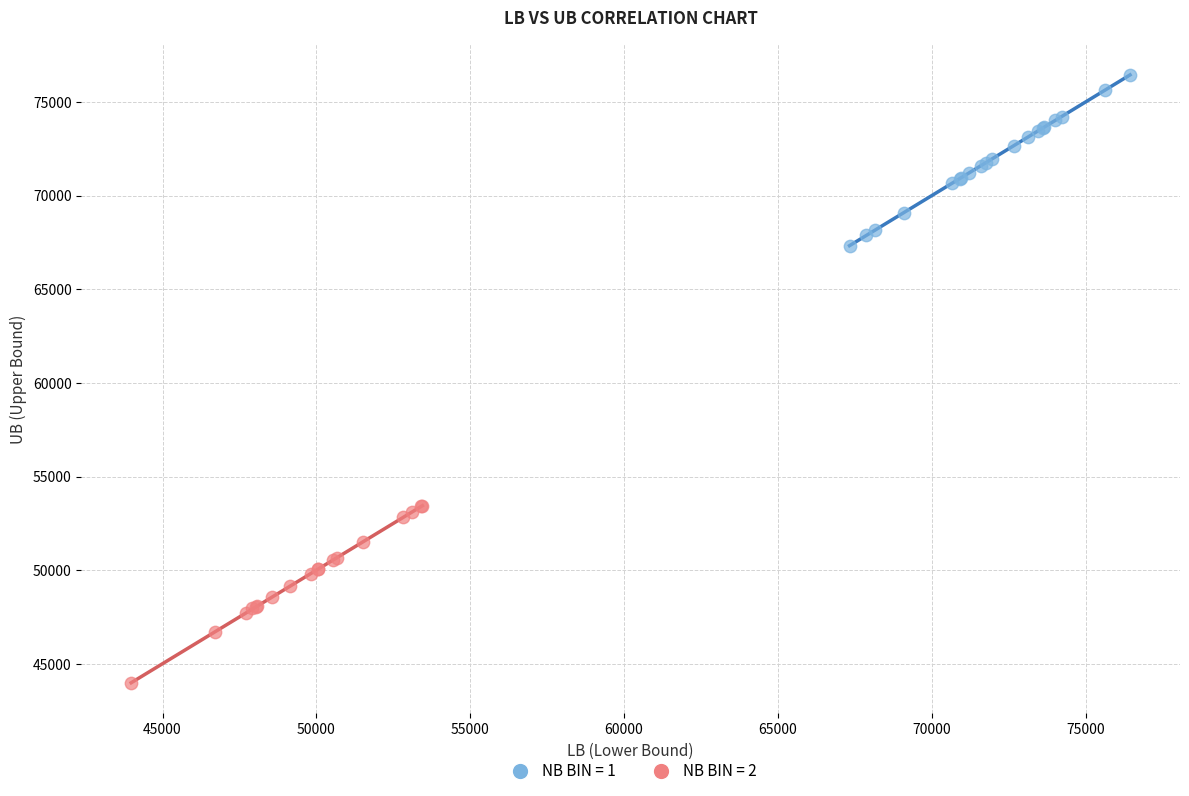

Which series reaches the minimum Y coordinate?

NB BIN = 2